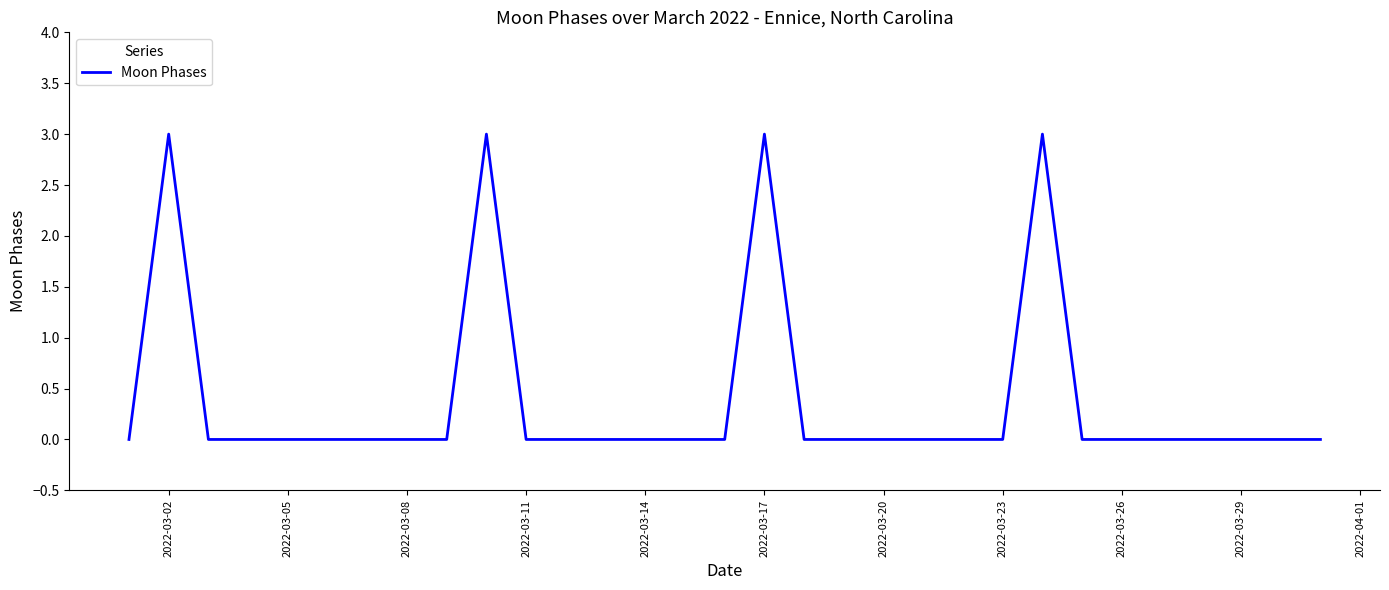

What is the difference between the maximum and minimum values?

3